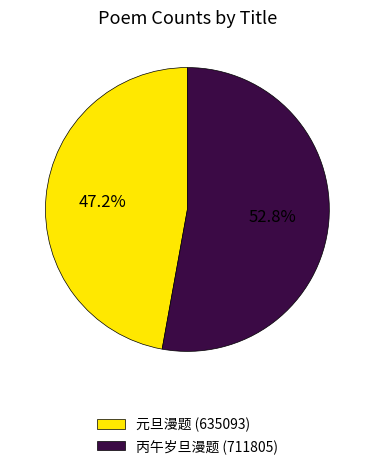

Between 元旦漫题 (635093) and 丙午岁旦漫题 (711805), which is larger?

丙午岁旦漫题 (711805)